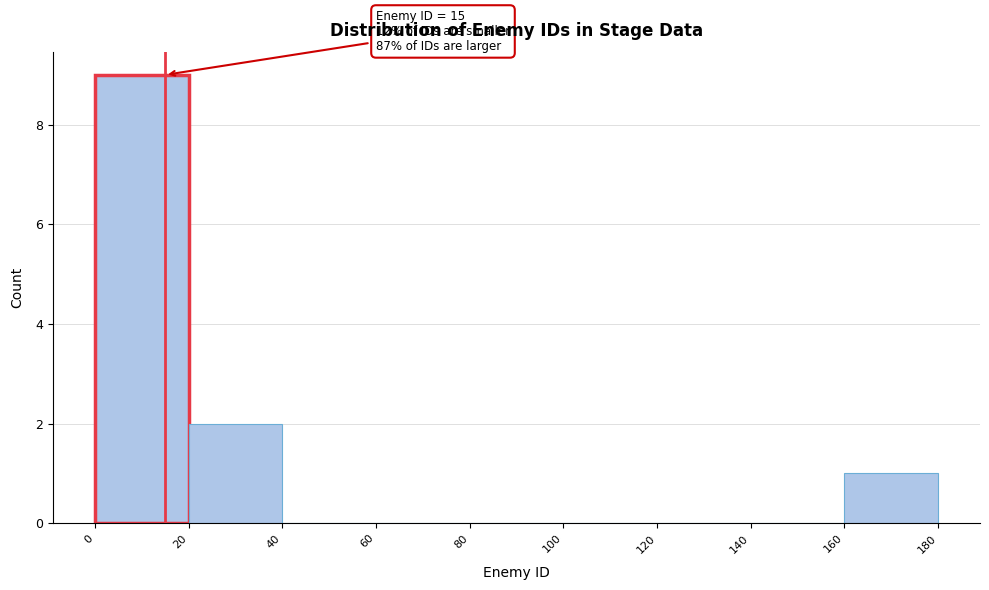

Which range on the x-axis has the tallest bar?

0 to 20